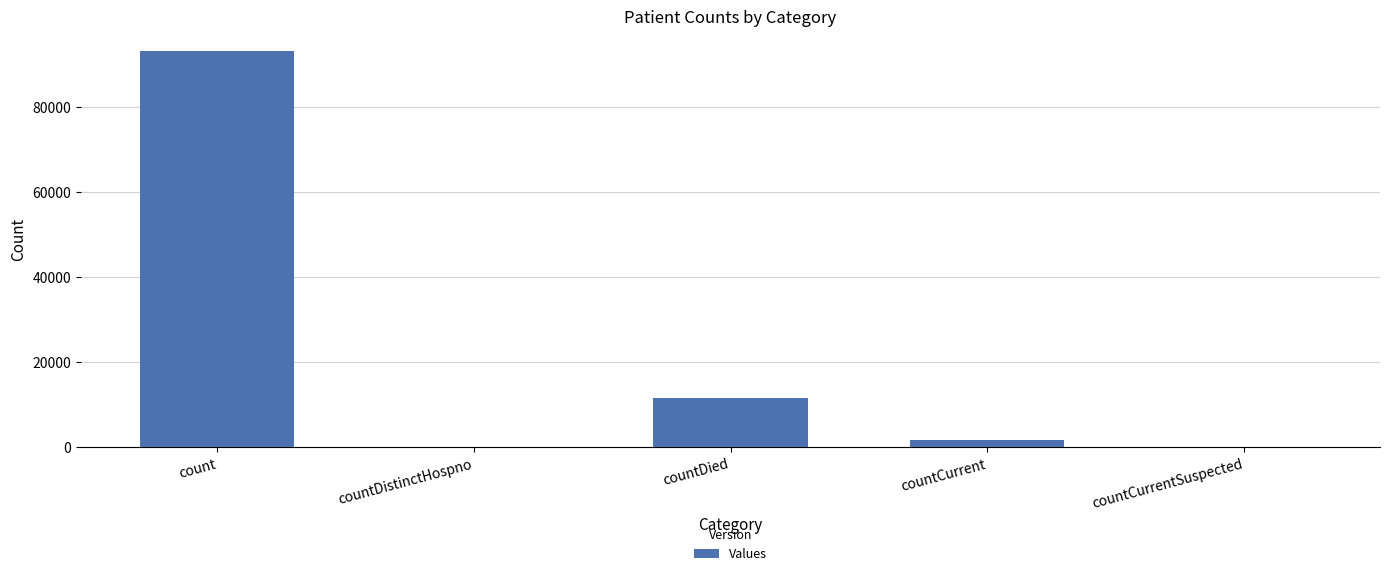

Where is the data nearest to the value 46601?

countDied